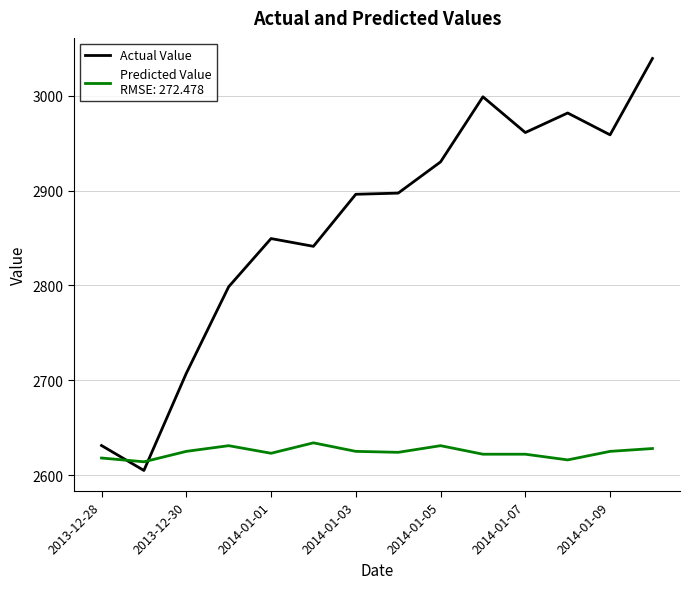

What is the smallest value displayed?

2604.9